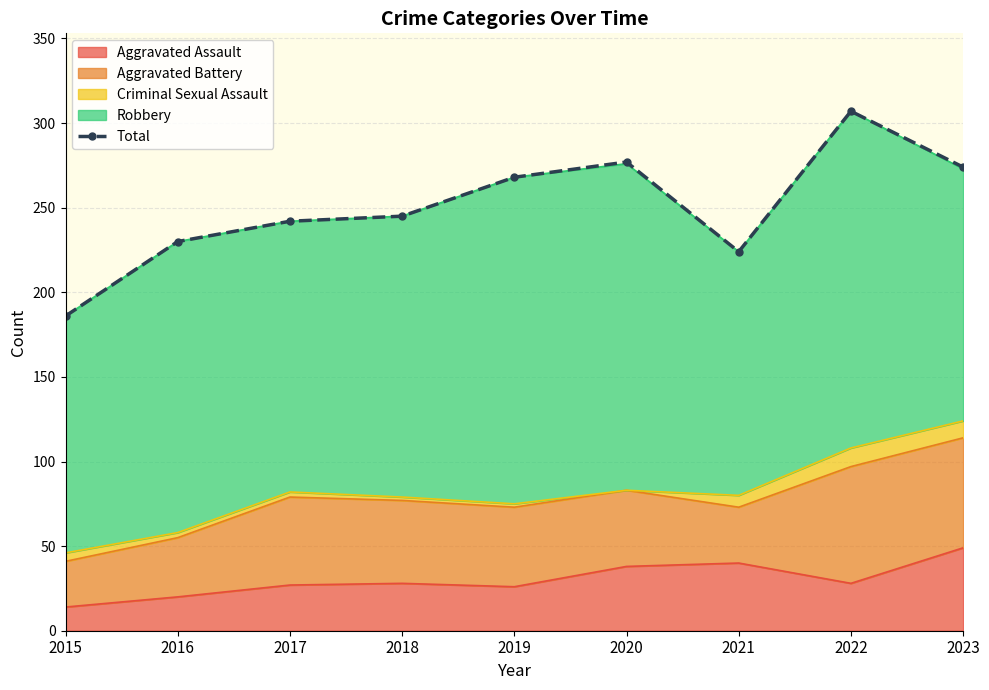

What is the greatest value displayed?

307